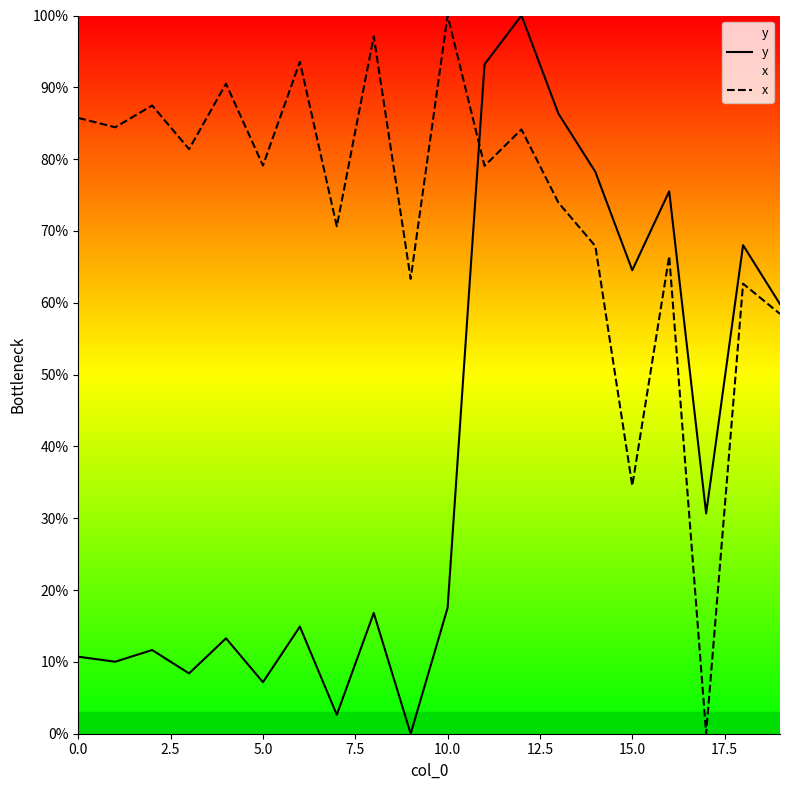

Which series has the widest spread of values?

y